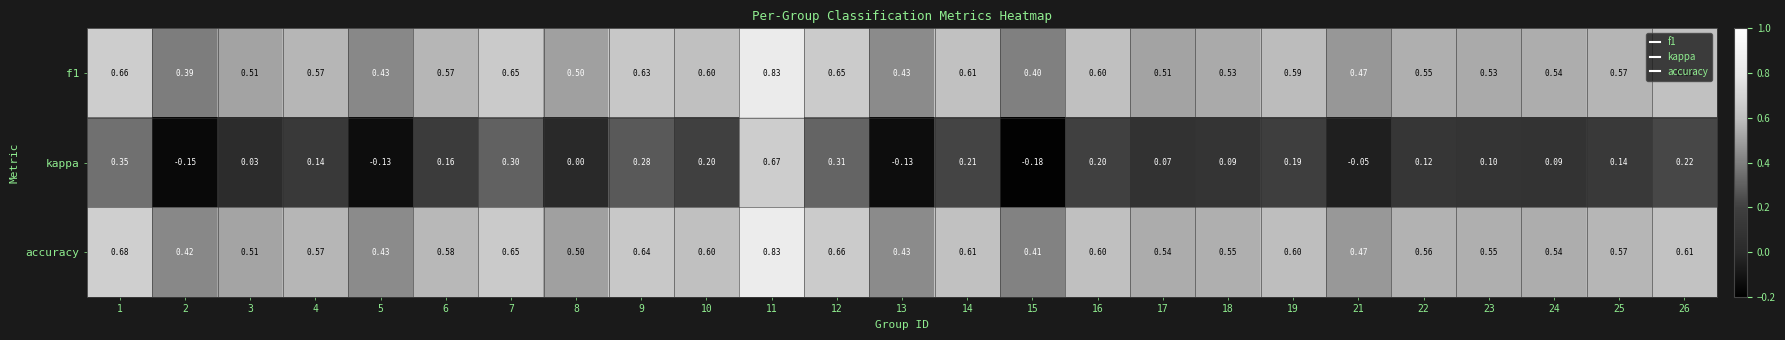

Is the value of kappa at 19 greater than the value of f1 at 24?

No